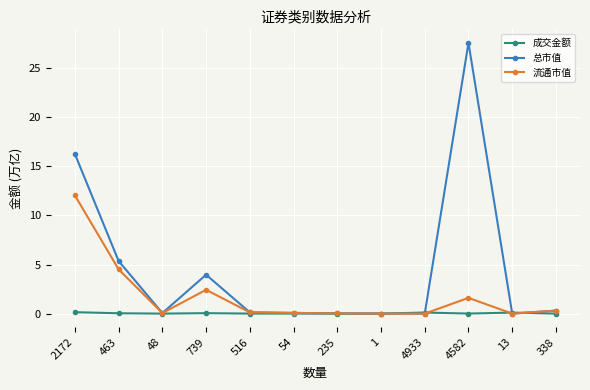

Rank the series by their maximum value, from highest to lowest.

总市值, 流通市值, 成交金额